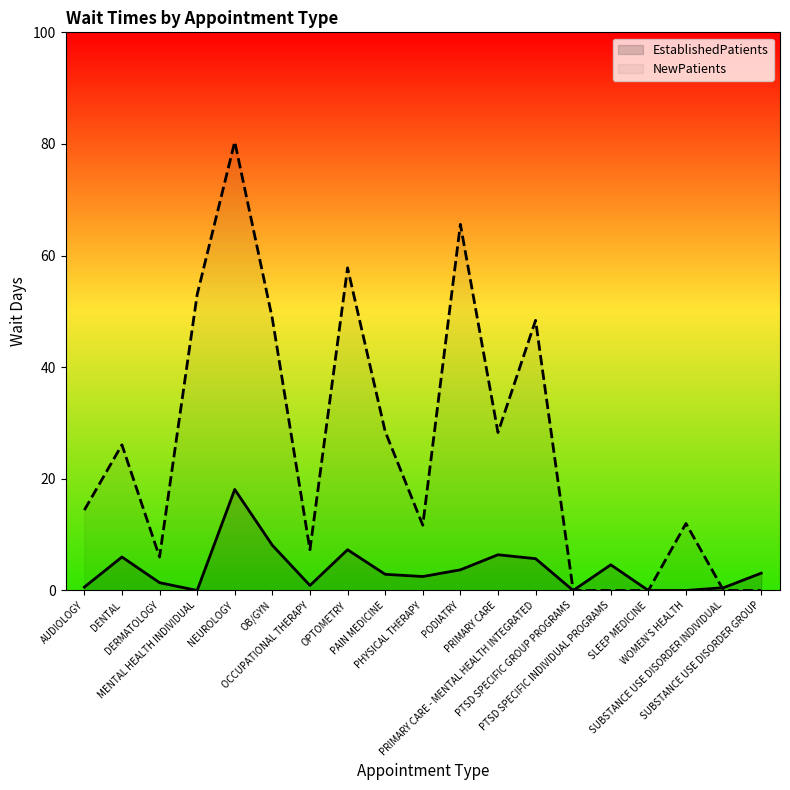

Which category has the lowest value across all series?

MENTAL HEALTH INDIVIDUAL